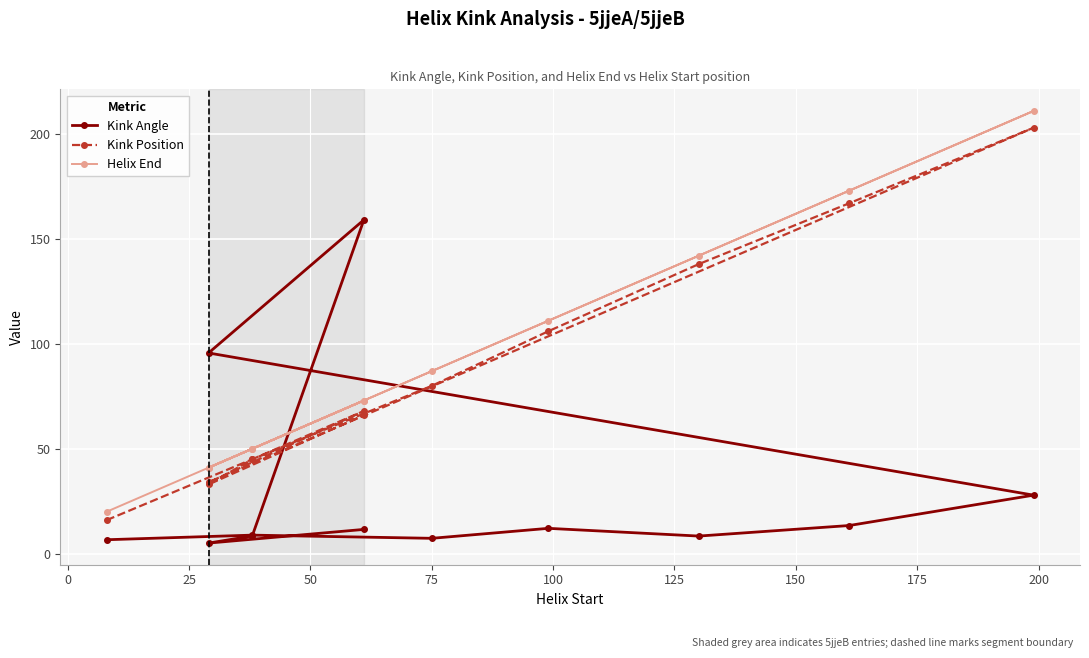

Is this an area chart (filled region under the line)?

No